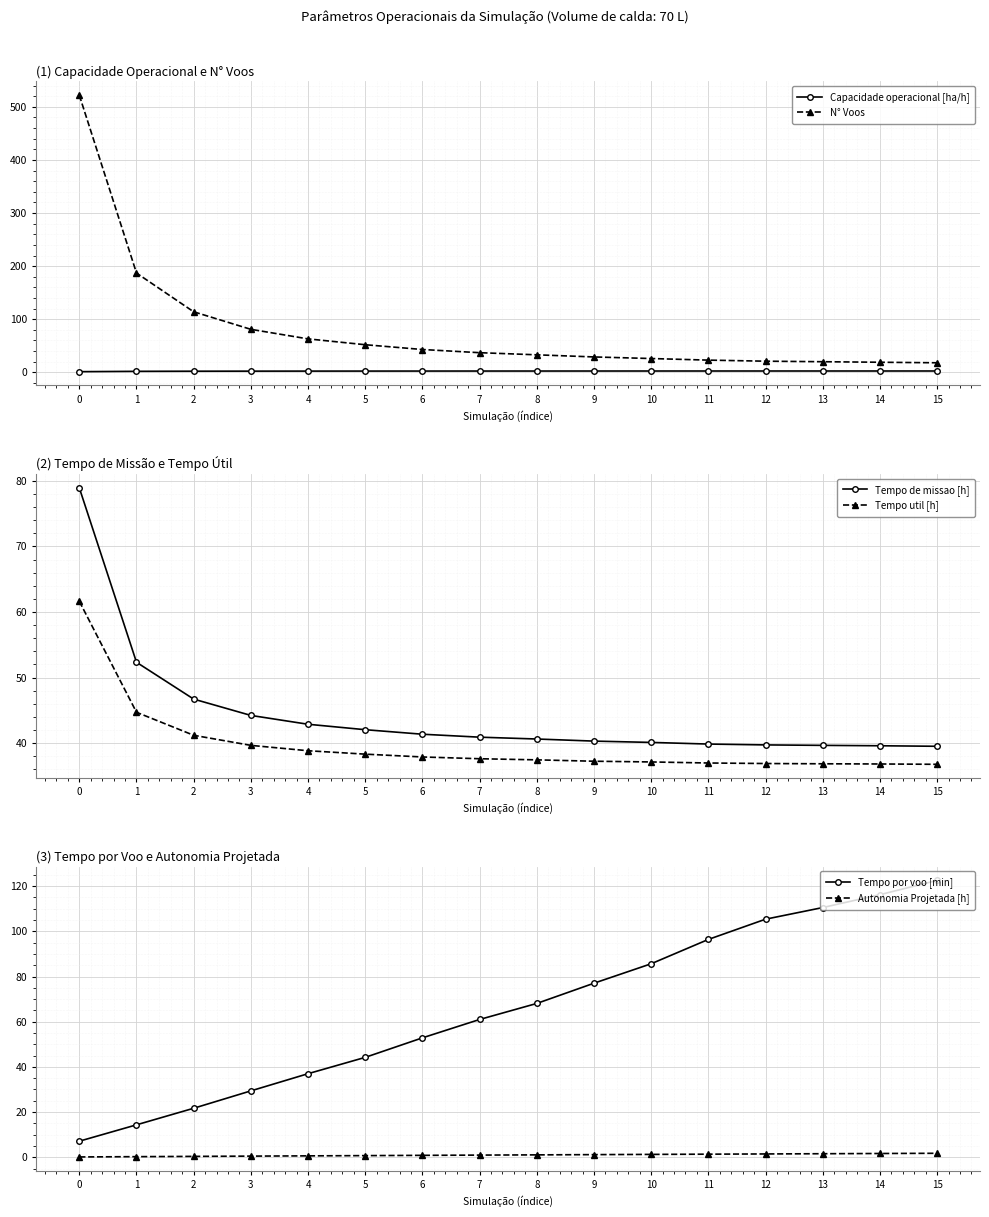

True or false: Capacidade operacional [ha/h] has more than 2 points higher than both neighbors.

False